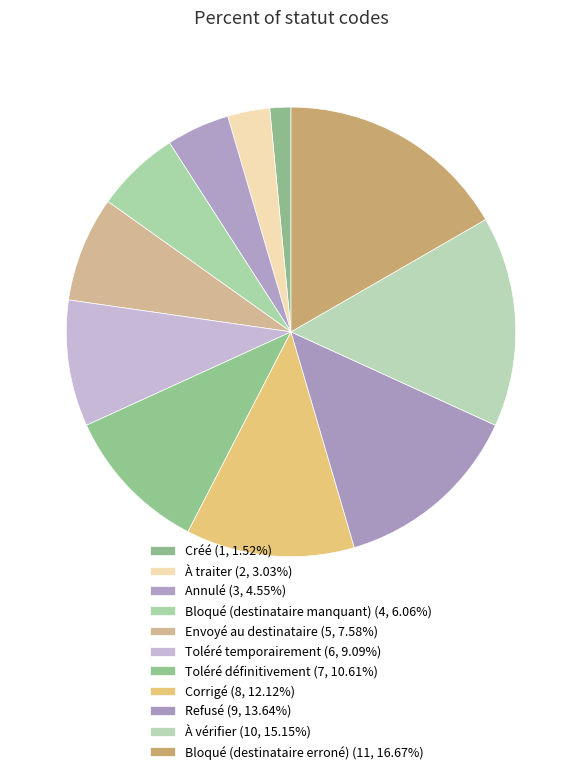

Which category has the biggest portion of the pie?

Bloqué (destinataire erroné)